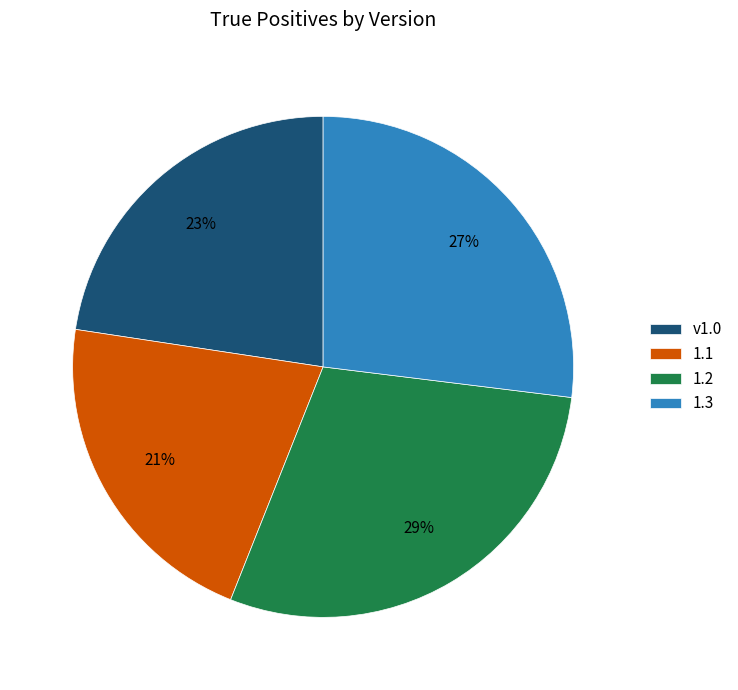

To the nearest percent, what percentage of the pie is 1.2?

29%